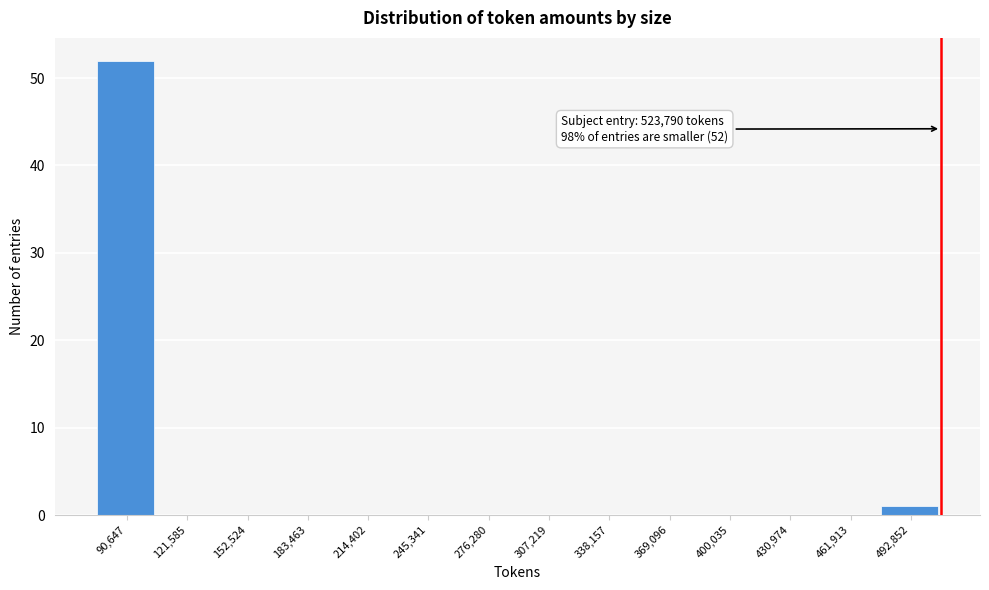

Reading right to left, what are all the values shown in this chart?

492,852=1	461,913=0	430,974=0	400,035=0	369,096=0	338,157=0	307,219=0	276,280=0	245,341=0	214,402=0	183,463=0	152,524=0	121,585=0	90,647=52